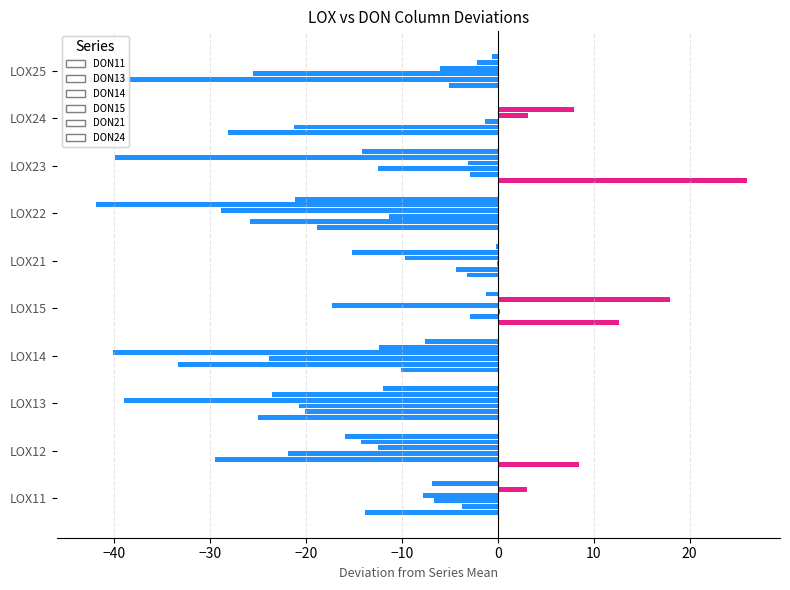

How many series are shown in this chart?

6